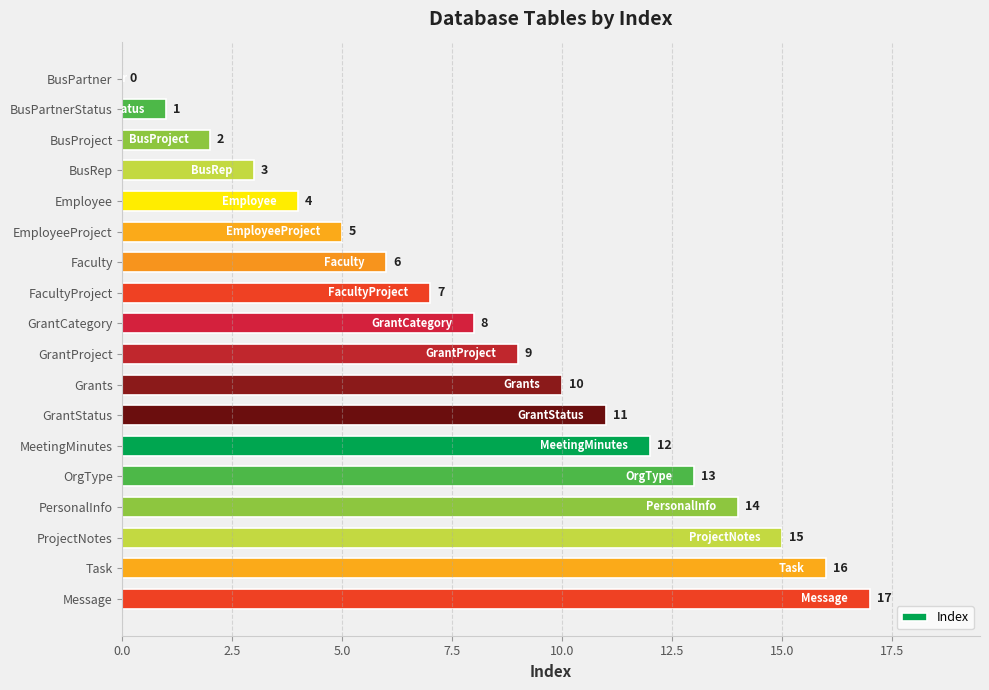

Which label corresponds to the largest value in the chart?

Message